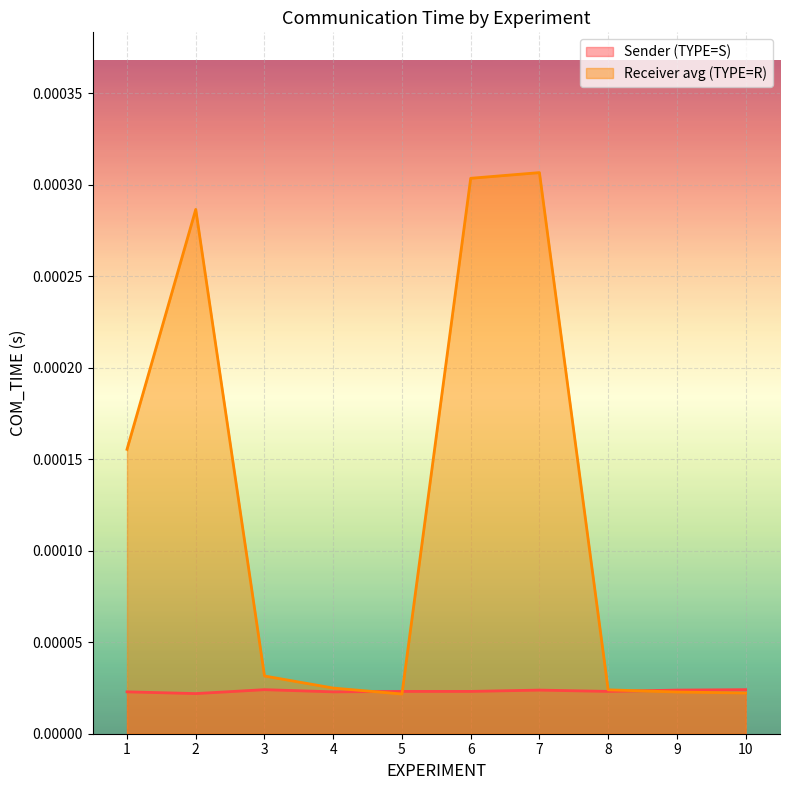

True or false: Receiver avg (TYPE=R) has more than 0 interior local peaks.

True